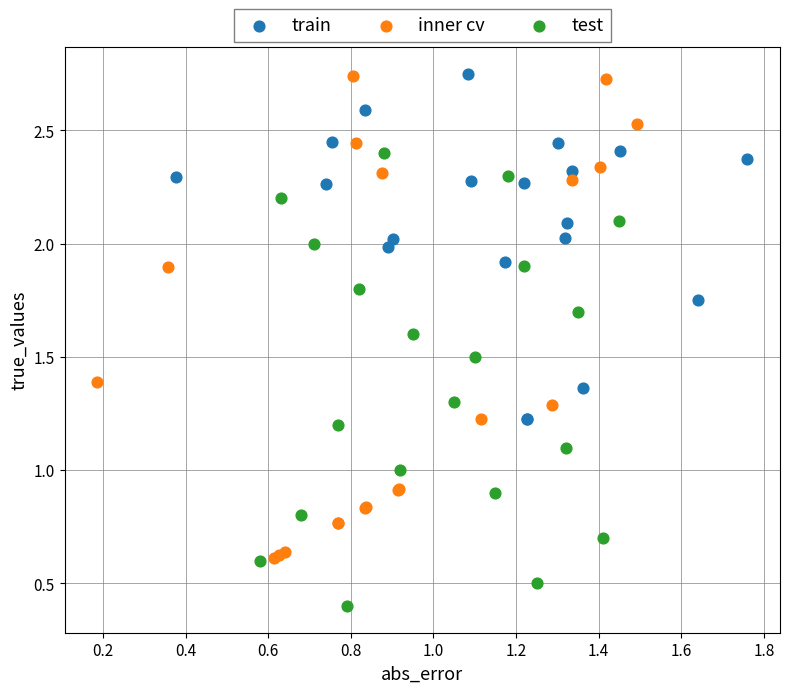

Which series has the widest spread of Y values?

inner cv